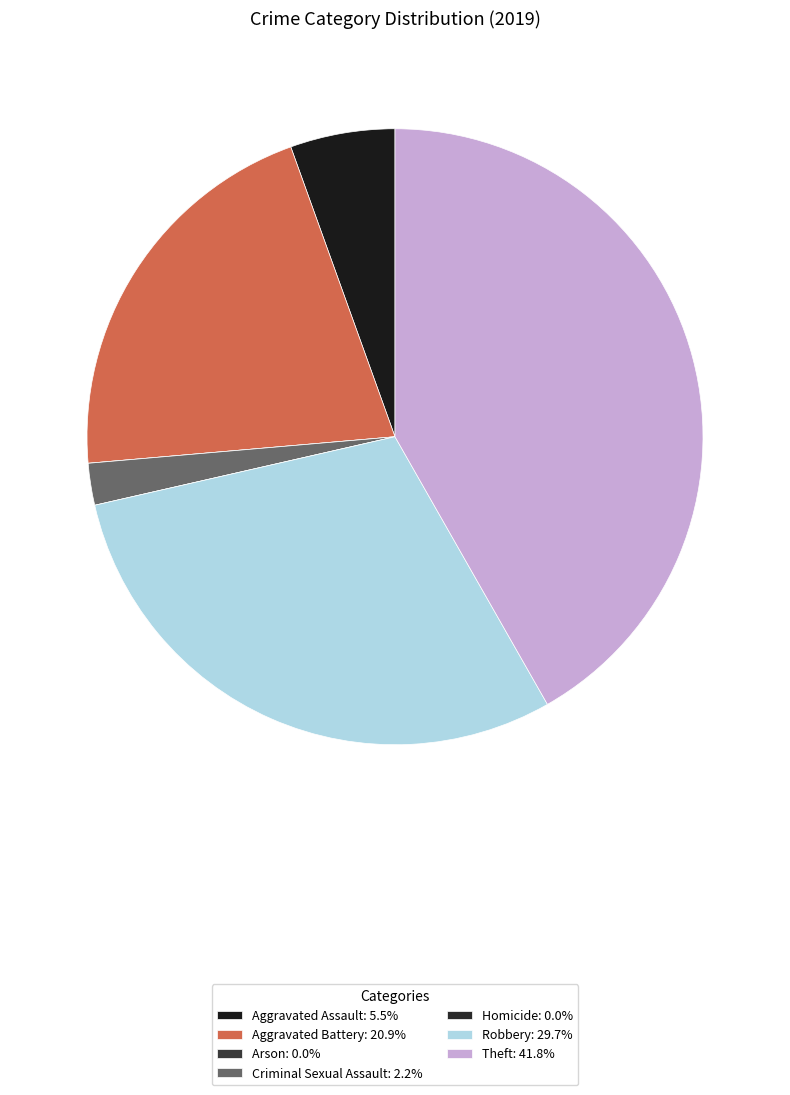

What percentage is the Robbery slice, to the nearest percent?

30%